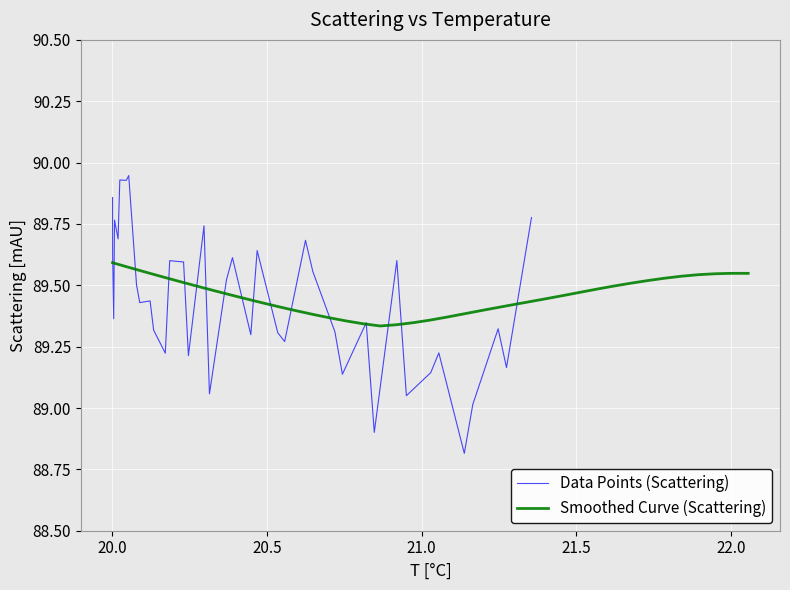

Reading right to left, list all the values displayed in this chart.

Data Points (Scattering): 89.8	89.2	89.3	89.0	88.8	89.2	89.1	89.1	89.6	88.9	89.3	89.1	89.3	89.6	89.7	89.3	89.3	89.6	89.3	89.6	89.5	89.1	89.7	89.2	89.6	89.6	89.2	89.3	89.4	89.4	89.5	89.9	89.9	89.9	89.7	89.8	89.4	89.6	89.9
Smoothed Curve (Scattering): 89.5	89.5	89.5	89.5	89.5	89.5	89.5	89.5	89.5	89.5	89.5	89.5	89.4	89.4	89.4	89.4	89.4	89.4	89.4	89.4	89.3	89.3	89.3	89.3	89.4	89.4	89.4	89.4	89.4	89.4	89.4	89.5	89.5	89.5	89.5	89.5	89.6	89.6	89.6